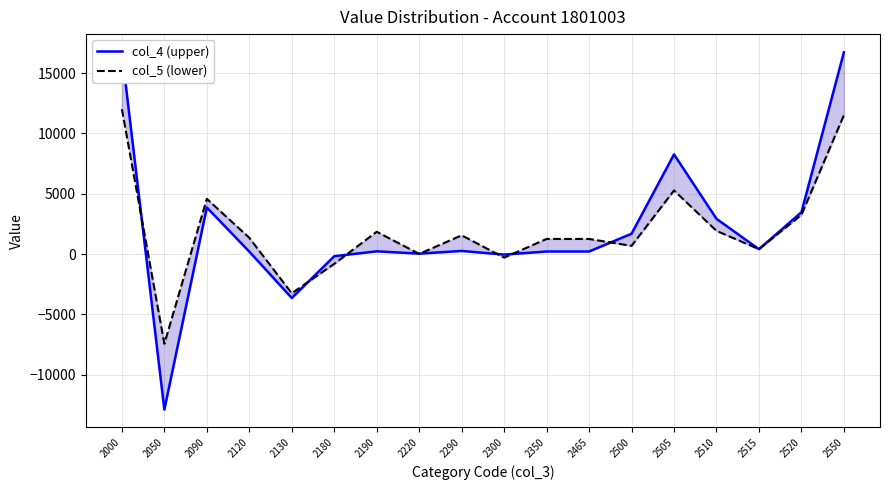

What are all the series names shown in the legend?

col_4 (upper), col_5 (lower)